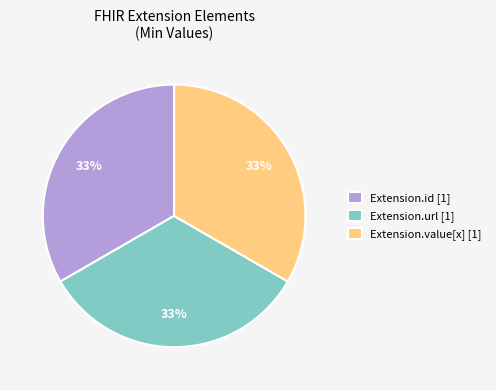

Count the number of slices in the pie.

3